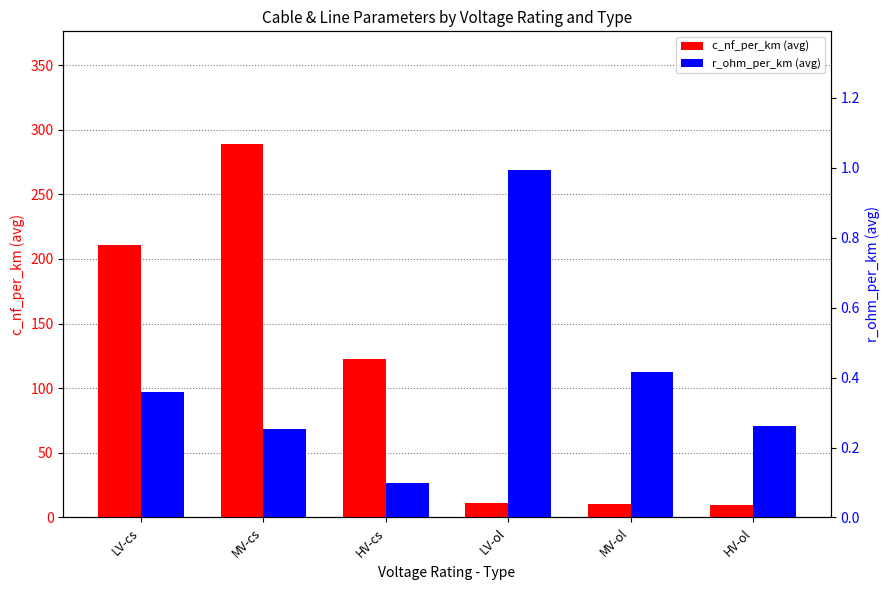

Reading left to right, transcribe all the data shown in this chart.

c_nf_per_km (avg): 210.7	289.3	122.8	10.9	10.1	9.5
r_ohm_per_km (avg): 0.4	0.3	0.1	1.0	0.4	0.3